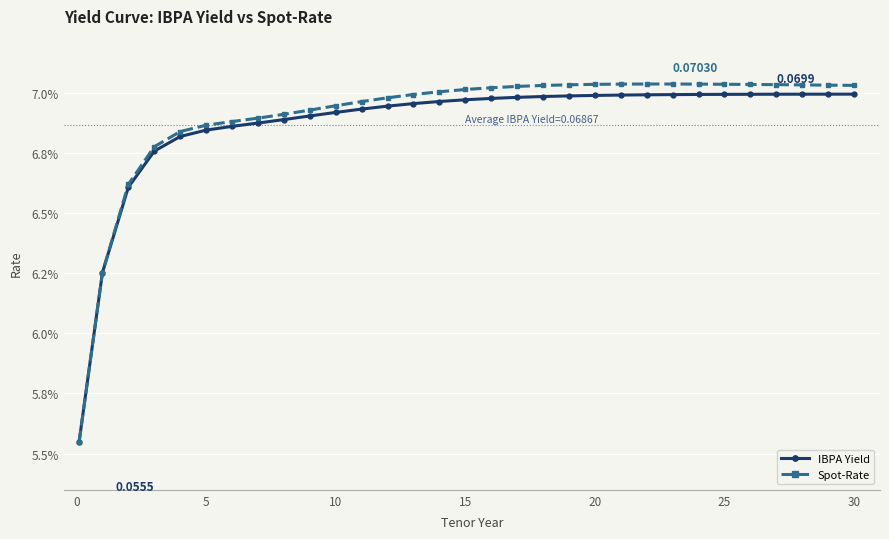

True or false: IBPA Yield and Spot-Rate intersect in this chart.

False